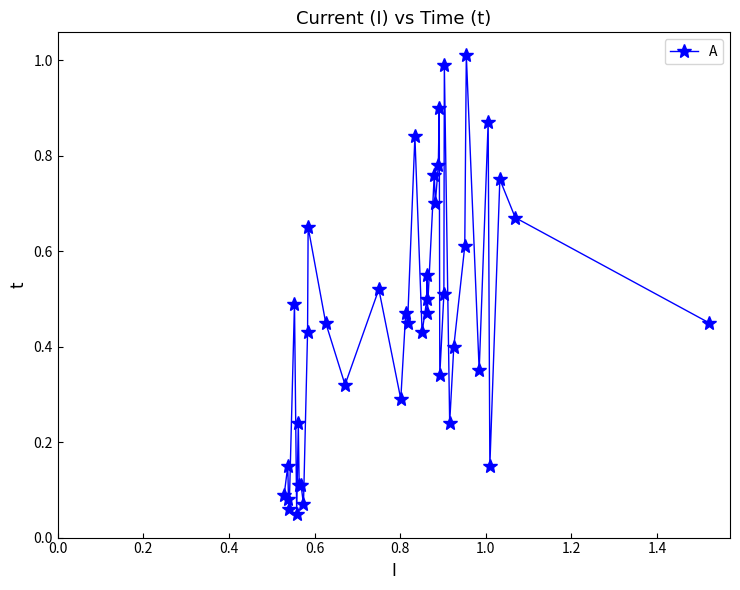

What is the difference between the maximum and minimum values?

1.0